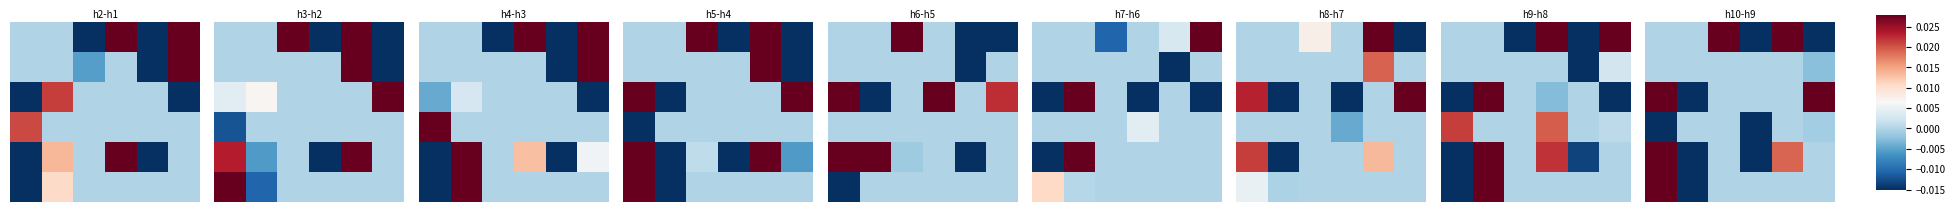

What is the difference between the highest and lowest values at 2?

0.2